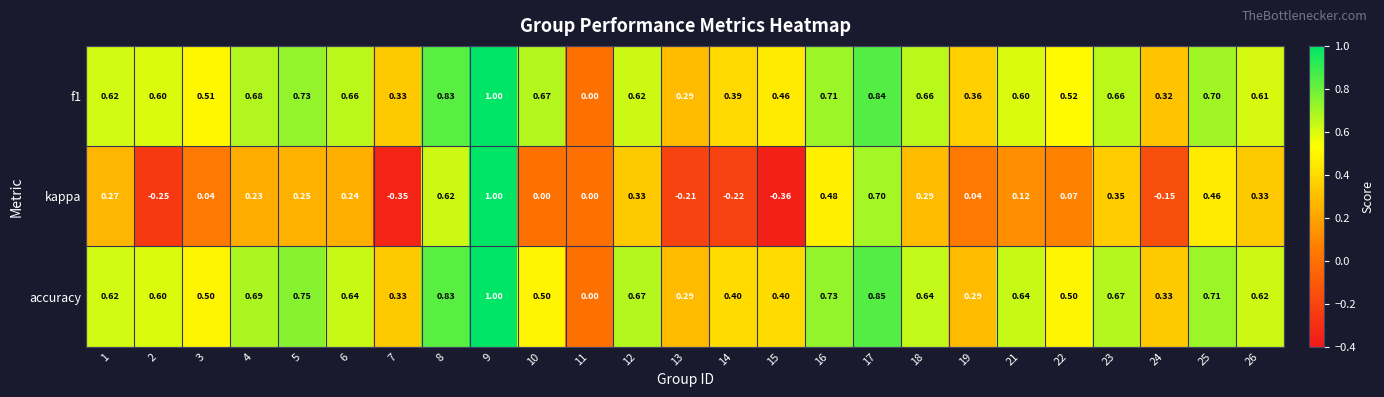

Which series has the widest spread of values?

kappa